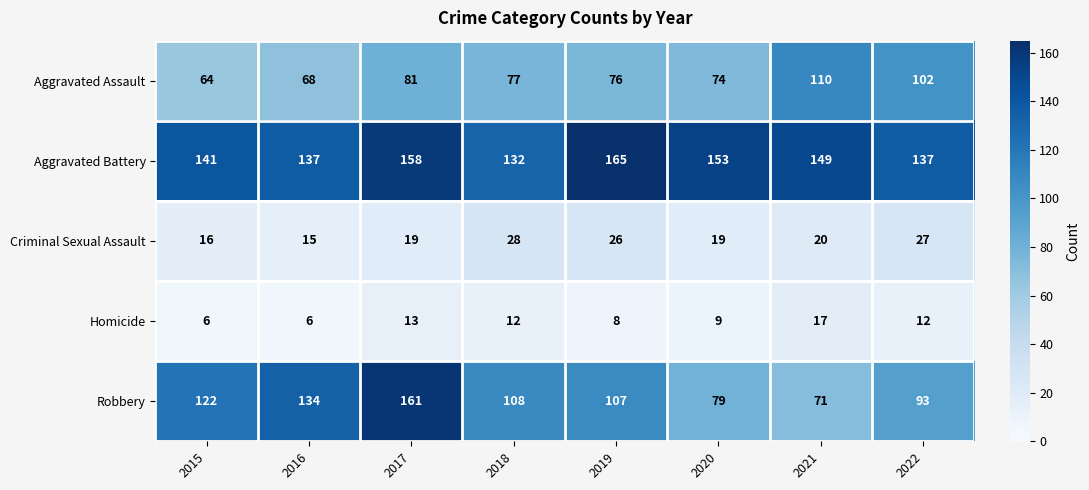

Which series has the largest range (max minus min)?

Robbery